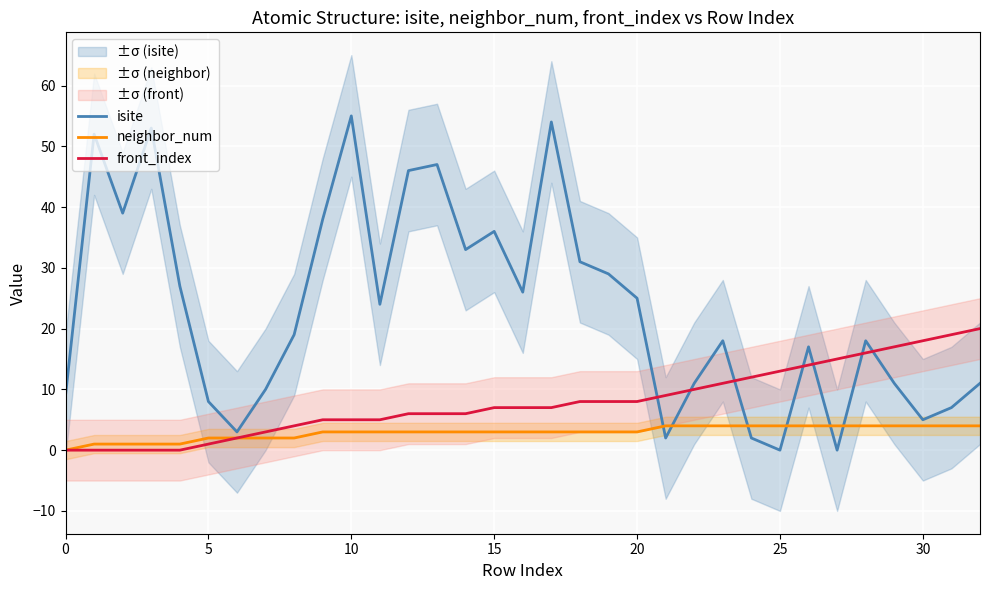

How many distinct data groups are displayed?

3